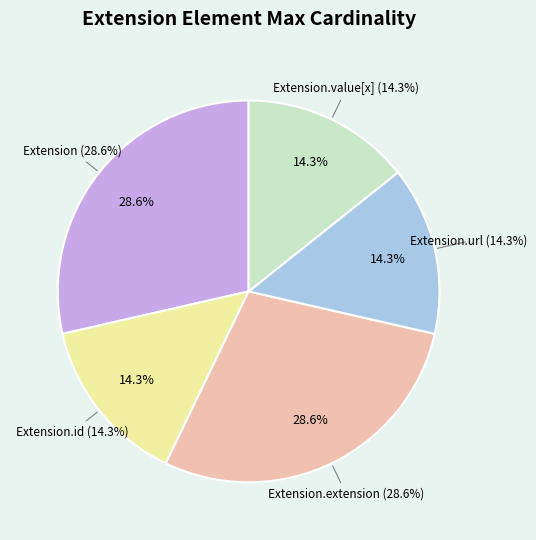

Combined, do Extension.value[x] and Extension account for over 50%?

No